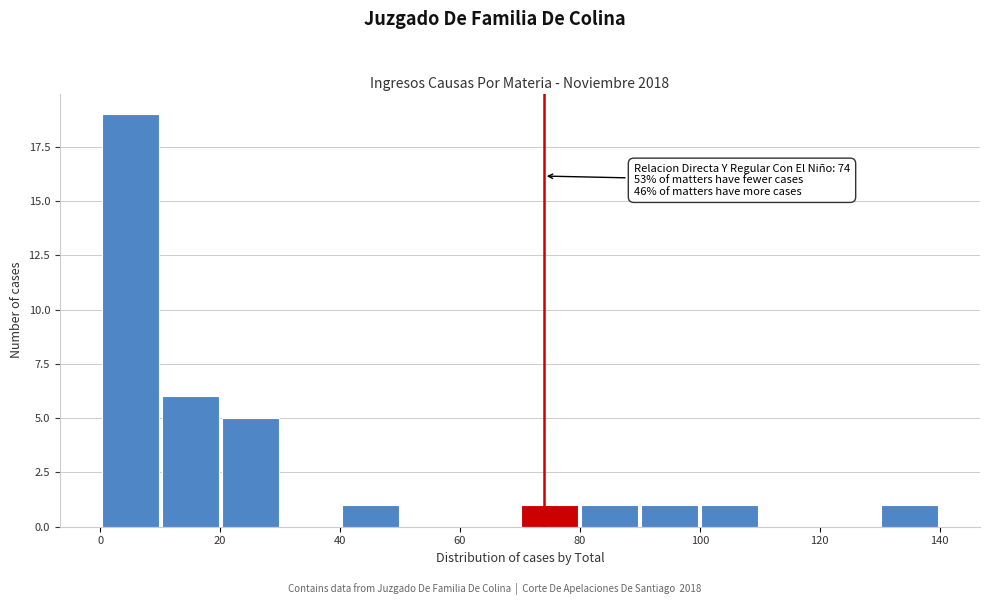

Which range on the x-axis has the tallest bar?

0 to 10